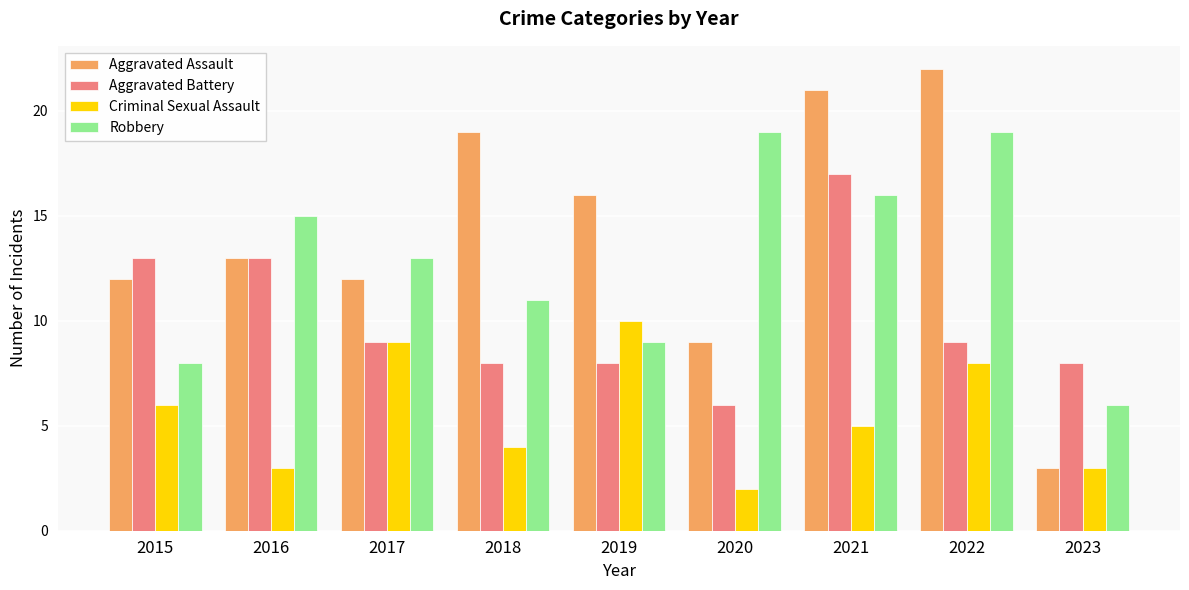

What is the value of the Criminal Sexual Assault bar at the 1st from the left?

6